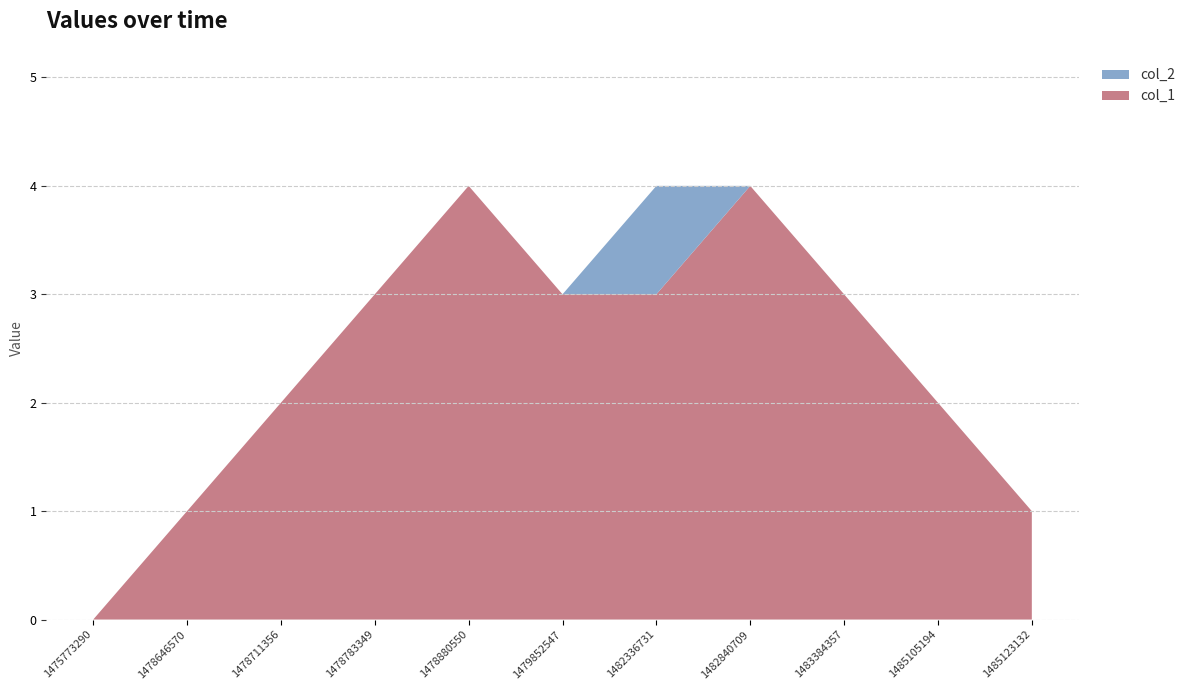

Reading left to right, list all the values displayed in this chart.

col_1: 0	1	2	3	4	3	3	4	3	2	1
col_2: 0	0	0	0	0	0	1	0	0	0	0